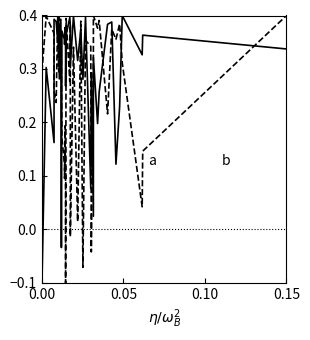

How many lines are shown in the chart?

2